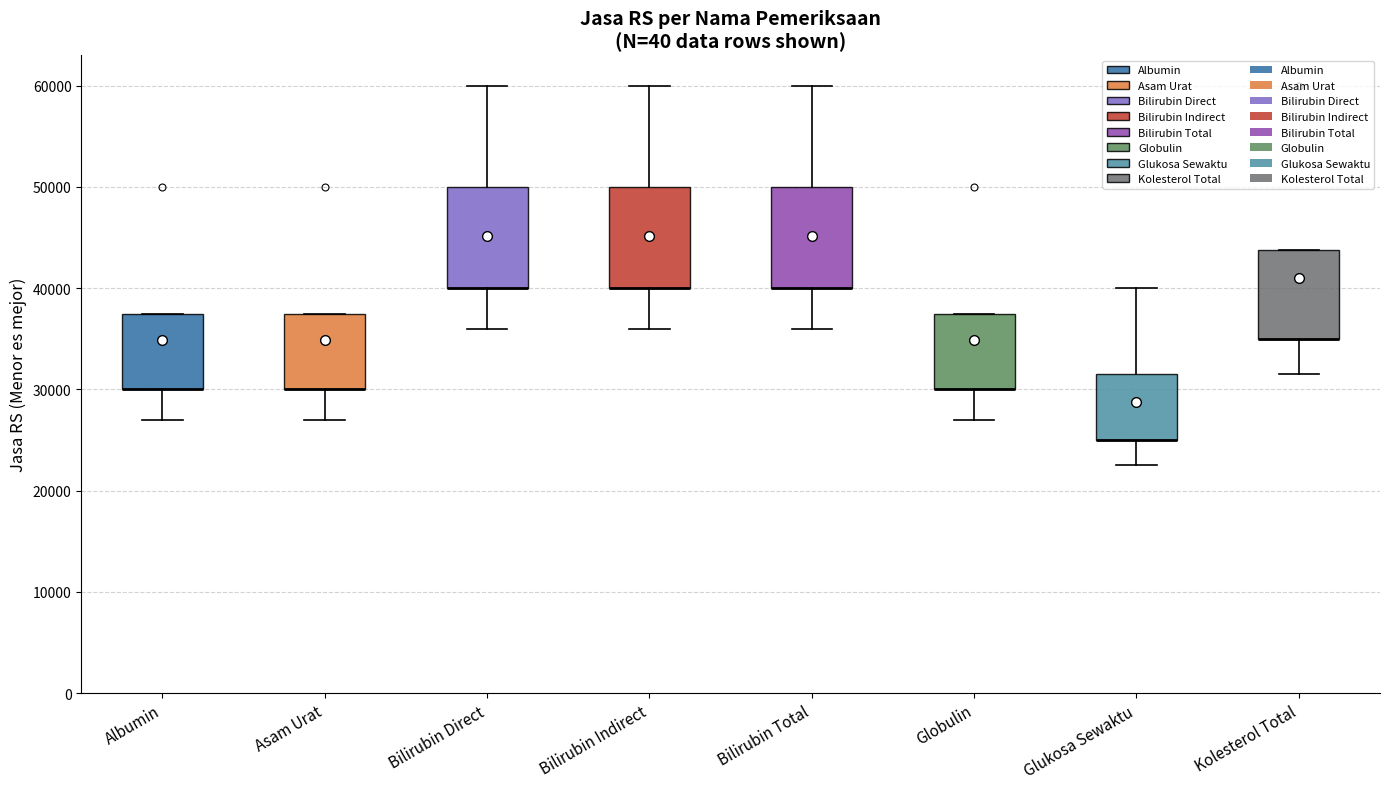

Reading left to right, read every box against the y-axis: the position of its median line, the range the box covers, and the ends of its whiskers. The values are not printed on the chart, so give them approximately, as read against the axis.

Albumin: median 30000 (drawn on the box's lower edge), box 30000 to 38000, whiskers 27000 to 38000
Asam Urat: median 30000 (drawn on the box's lower edge), box 30000 to 38000, whiskers 27000 to 38000
Bilirubin Direct: median 40000 (drawn on the box's lower edge), box 40000 to 50000, whiskers 36000 to 60000
Bilirubin Indirect: median 40000 (drawn on the box's lower edge), box 40000 to 50000, whiskers 36000 to 60000
Bilirubin Total: median 40000 (drawn on the box's lower edge), box 40000 to 50000, whiskers 36000 to 60000
Globulin: median 30000 (drawn on the box's lower edge), box 30000 to 38000, whiskers 27000 to 38000
Glukosa Sewaktu: median 25000 (drawn on the box's lower edge), box 25000 to 32000, whiskers 23000 to 40000
Kolesterol Total: median 35000 (drawn on the box's lower edge), box 35000 to 44000, whiskers 32000 to 44000